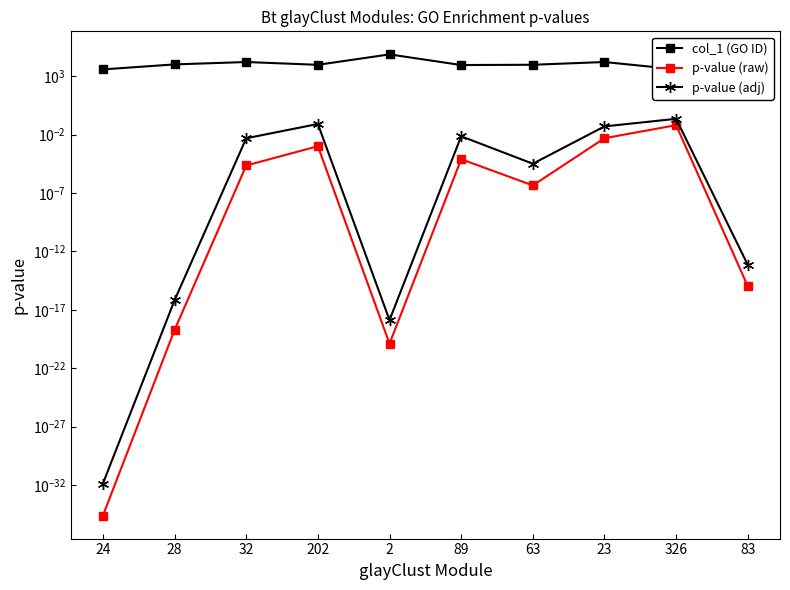

Which series has the largest total across all categories?

col_1 (GO ID)